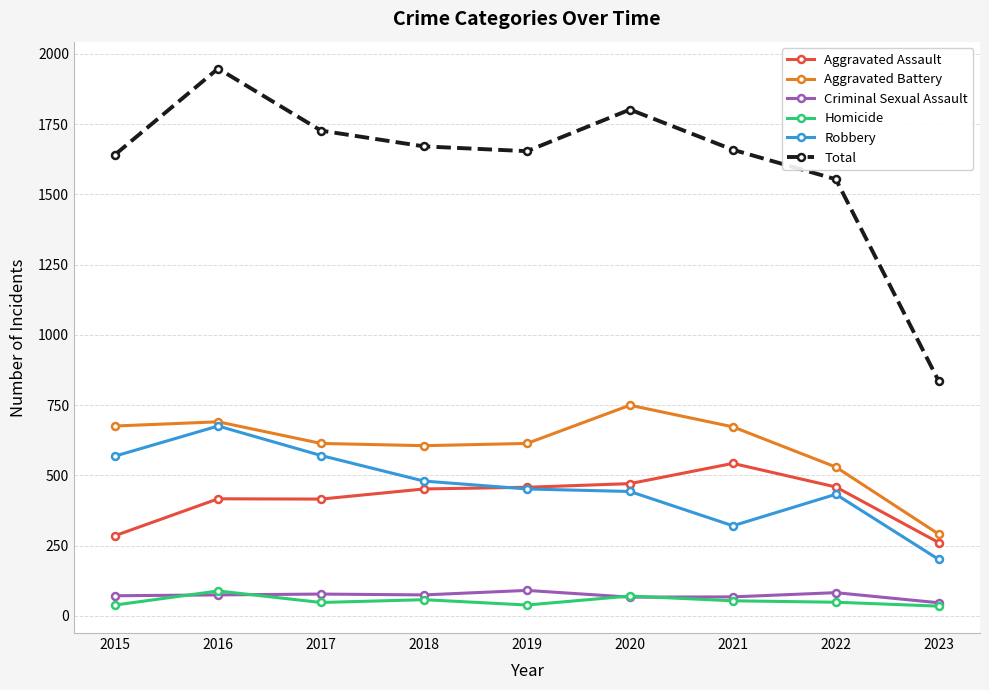

True or false: Total has a value of 1659 at 2021.

True